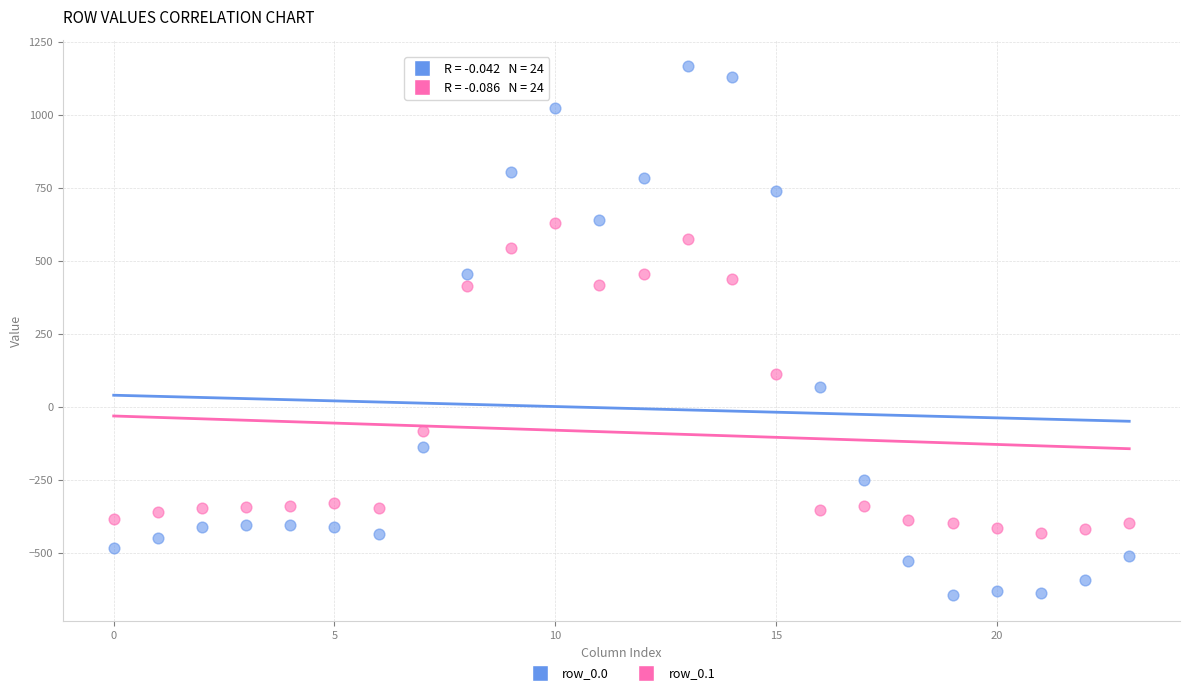

Which series reaches the minimum Y coordinate?

row_0.0